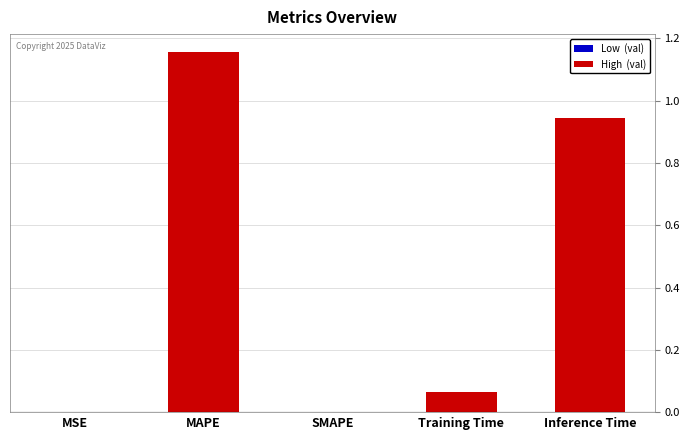

Which category has the highest value across all series?

MAPE